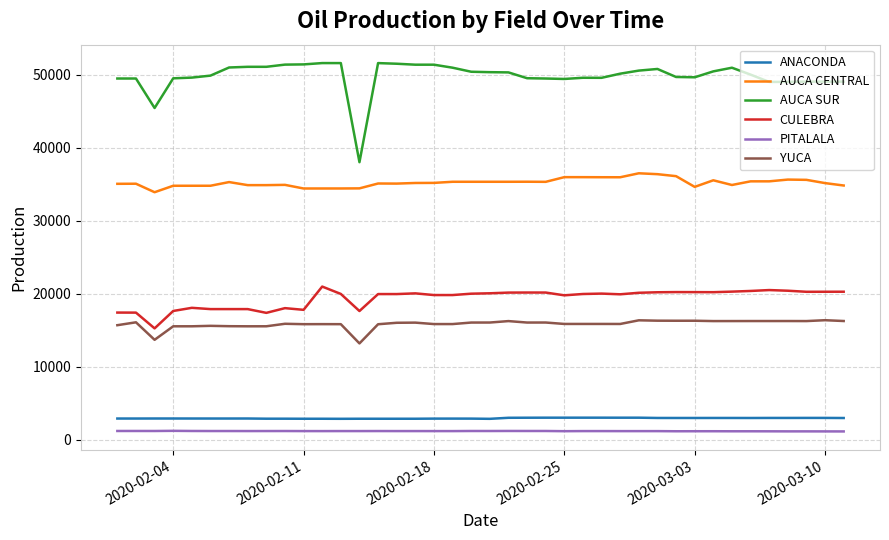

What are all the series names shown in the legend?

ANACONDA, AUCA CENTRAL, AUCA SUR, CULEBRA, PITALALA, YUCA